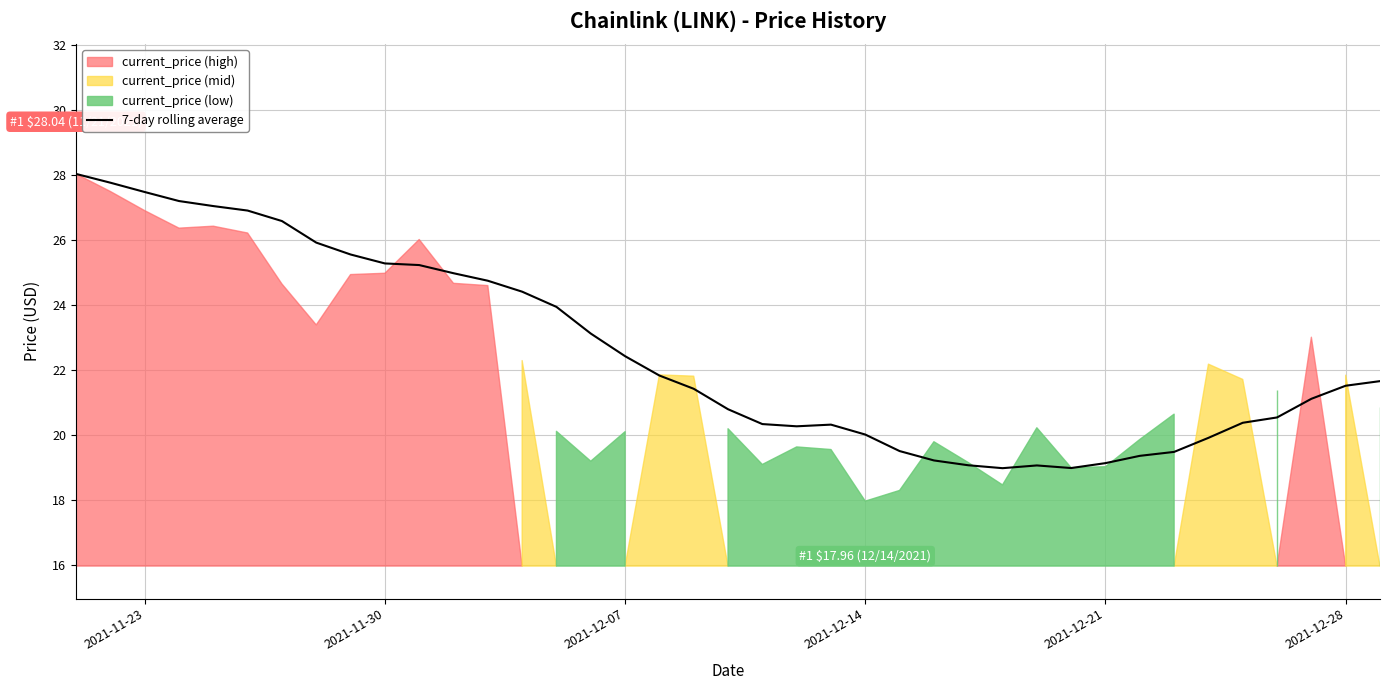

How many lines are shown in the chart?

1